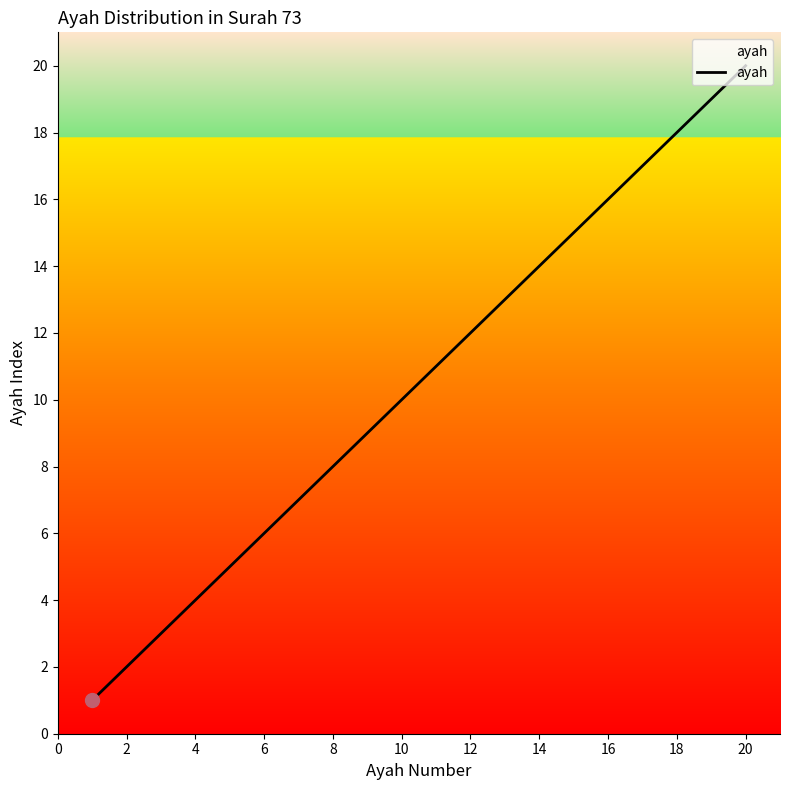

What is the maximum value shown in the chart?

20